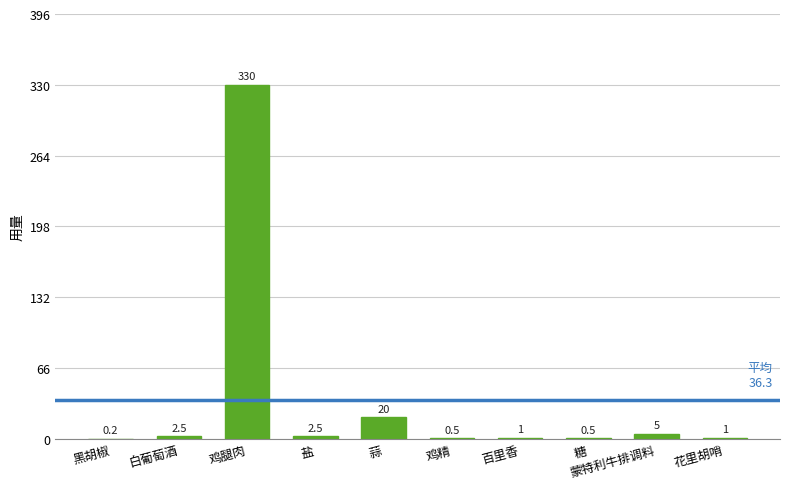

Between 鸡精 and 蒜, which is larger?

蒜